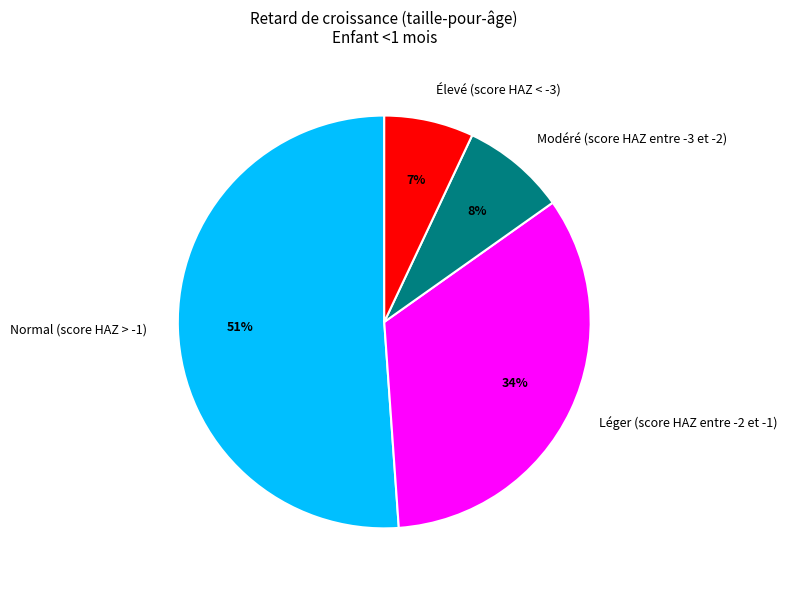

Count the number of slices in the pie.

4